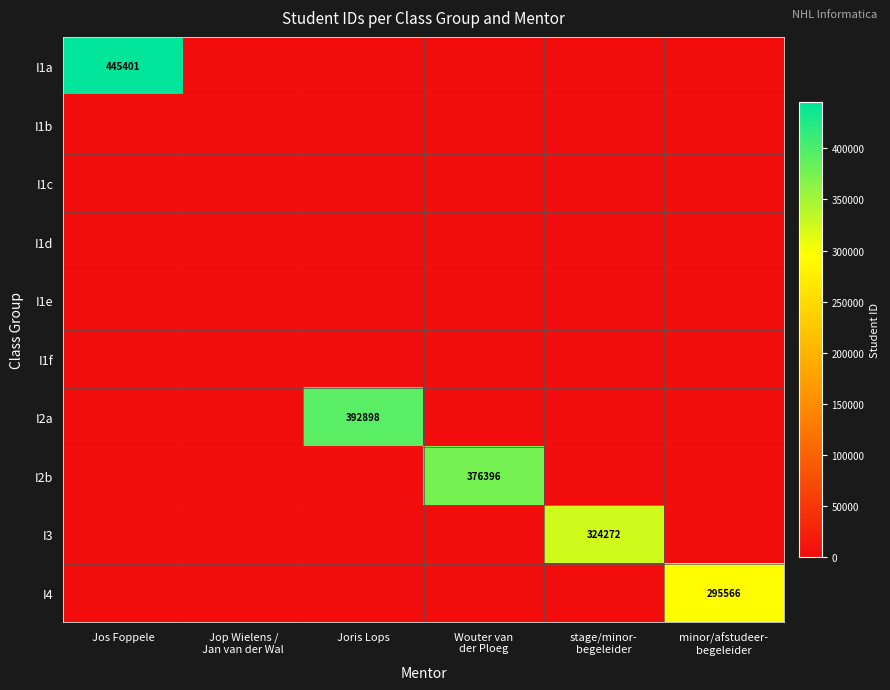

Which series has the largest total across all categories?

I1a